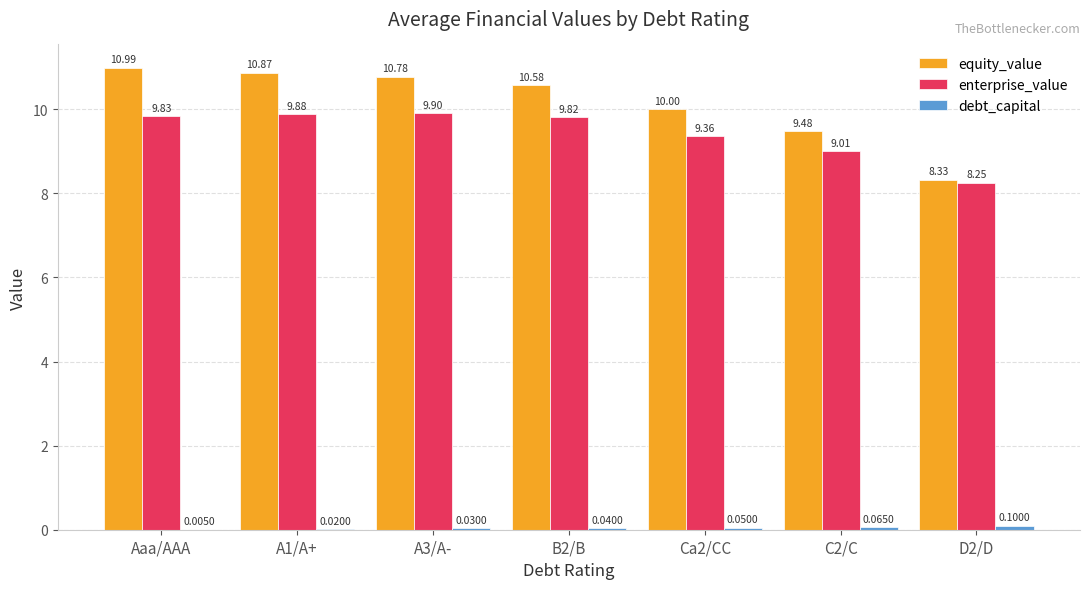

At which label does equity_value reach its peak?

Aaa/AAA